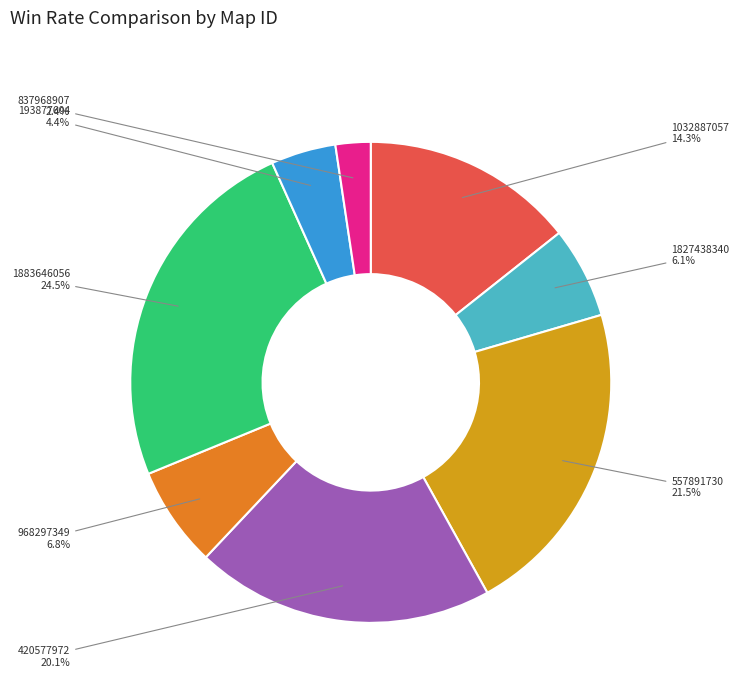

To the nearest percent, what portion does 1032887057 represent?

14%